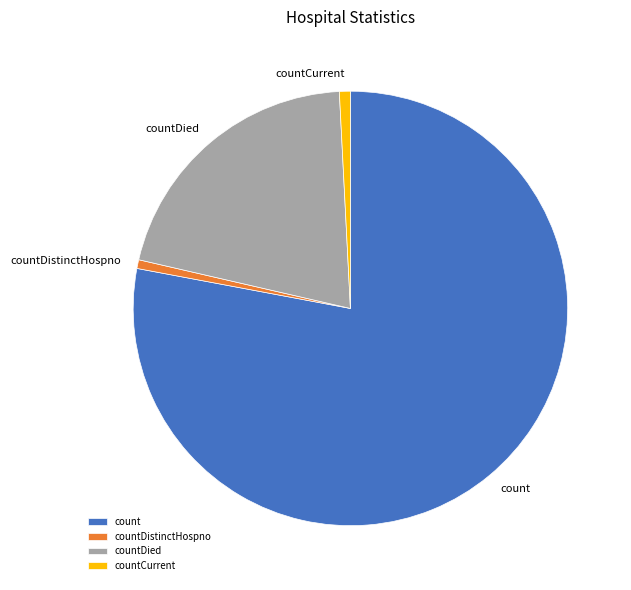

Do countDistinctHospno and count together represent more than half of the pie?

Yes